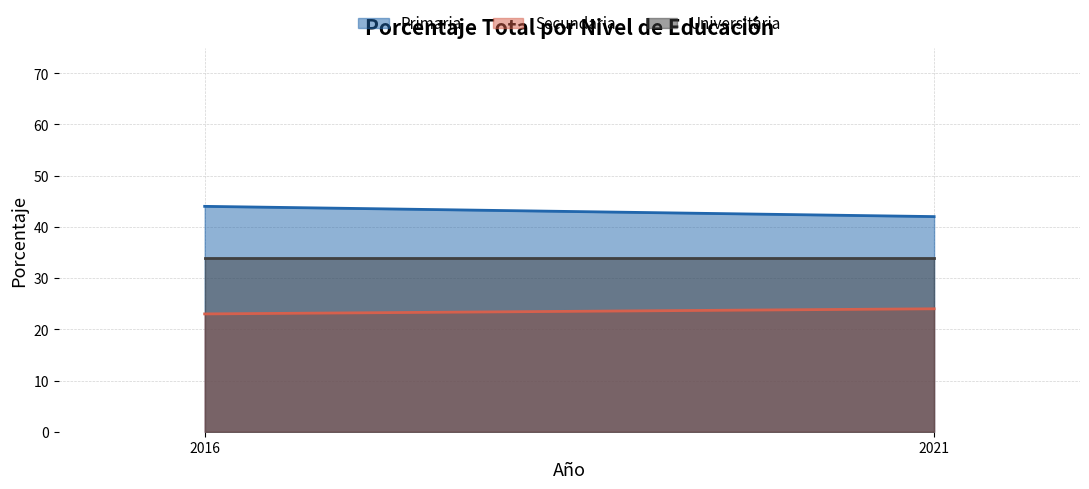

Does the chart have visible grid lines?

Yes